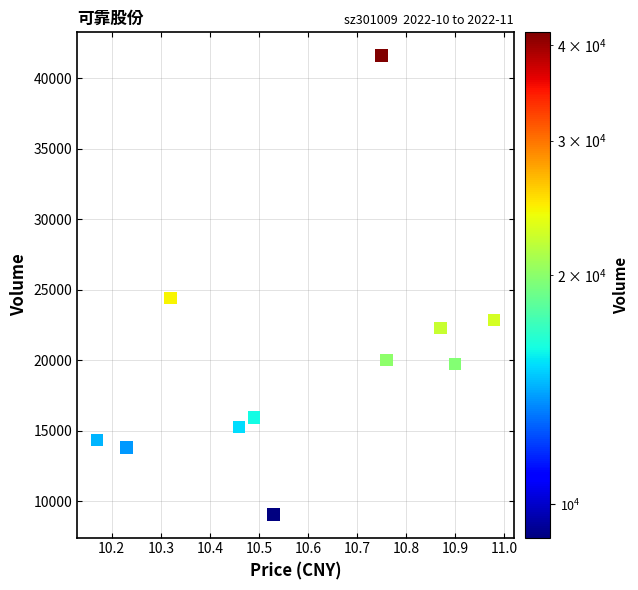

What is the range of Y values (max minus min)?

32582